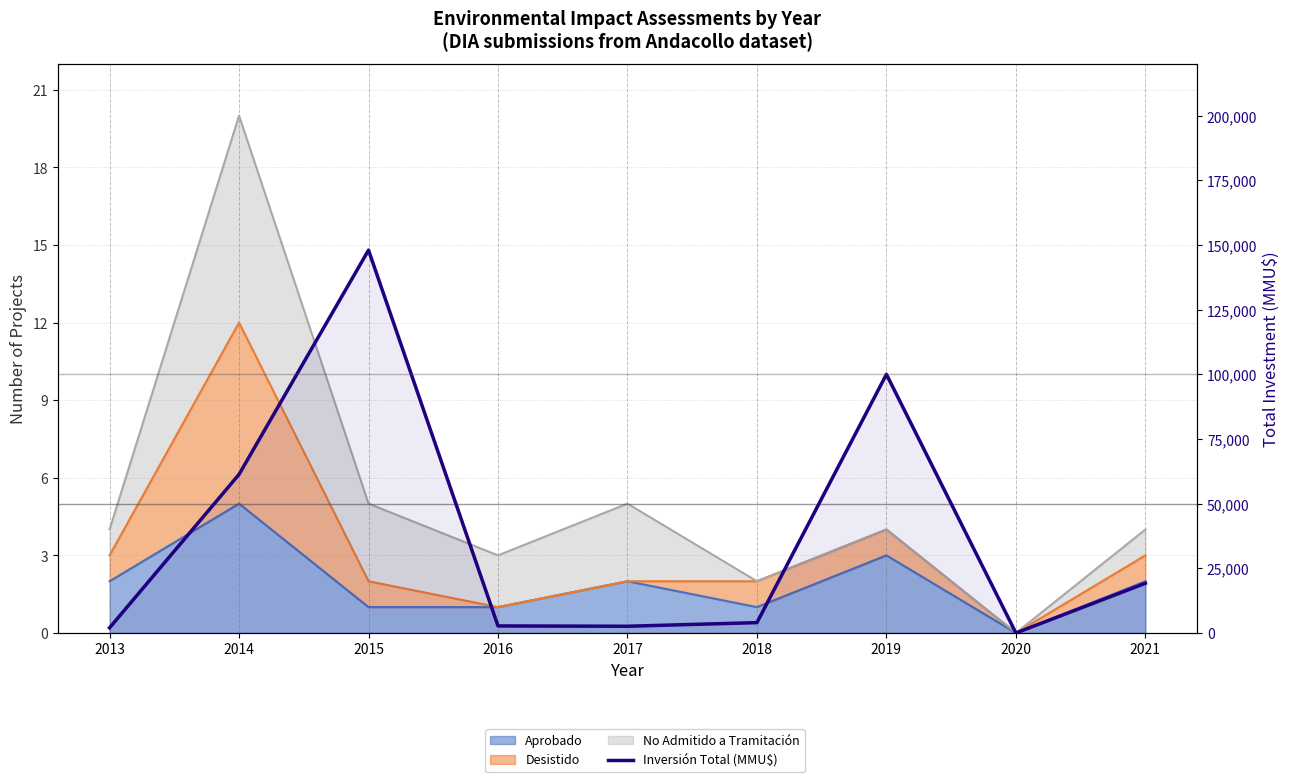

Which category has the highest value across all series?

2015